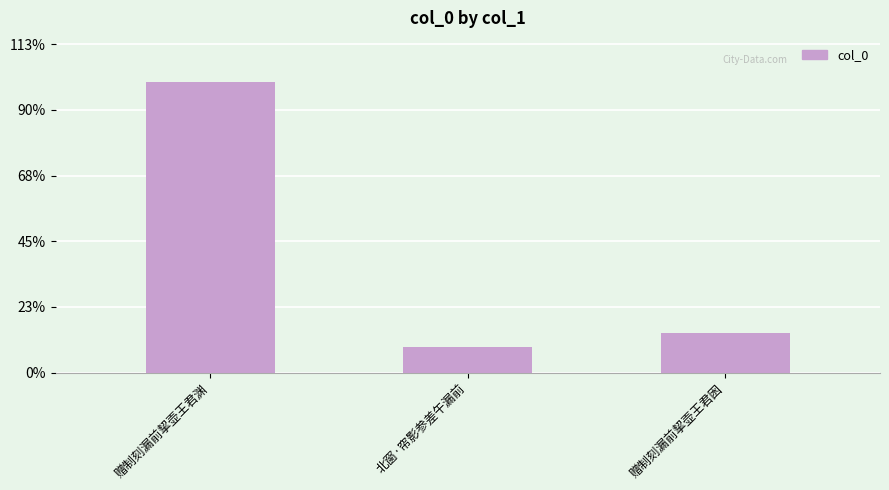

Does the chart contain any negative values?

No